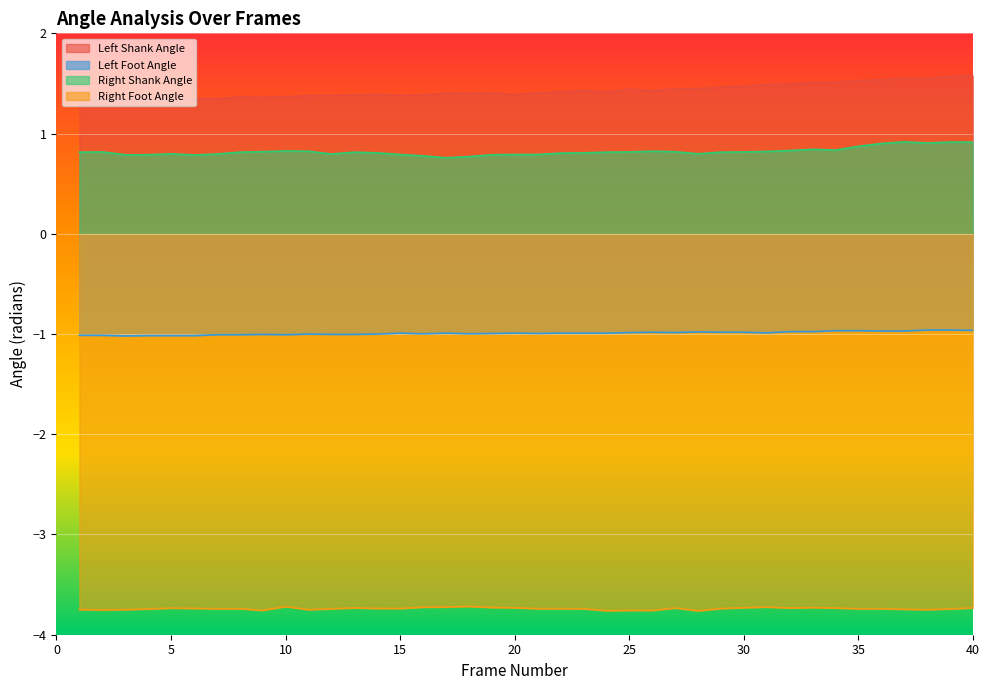

The Right Foot Angle series shows -3.7 at 12. True or false?

True